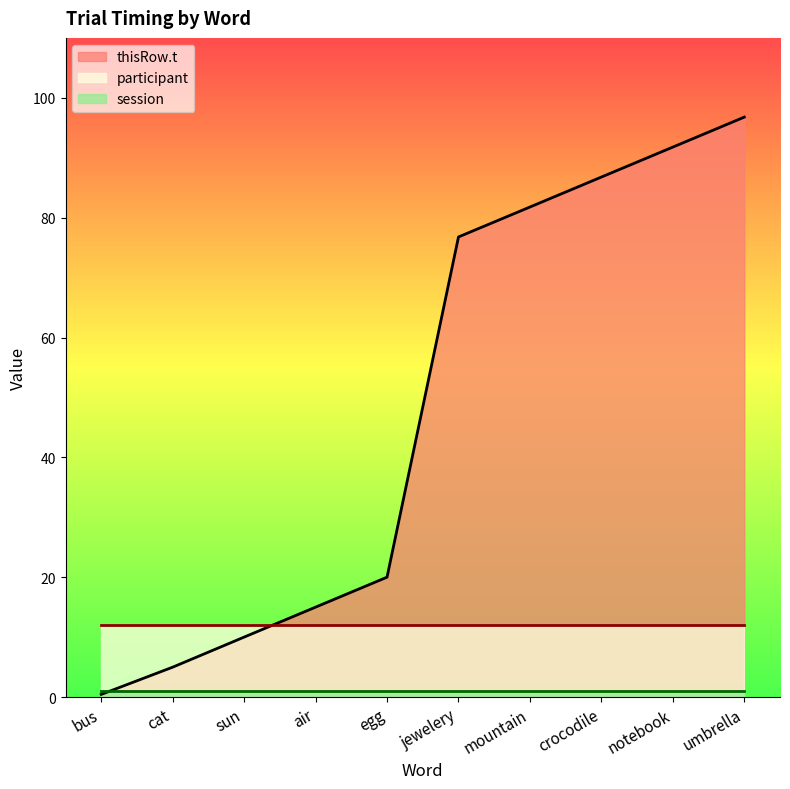

After their last crossing, which series has the higher values: session or thisRow.t?

thisRow.t